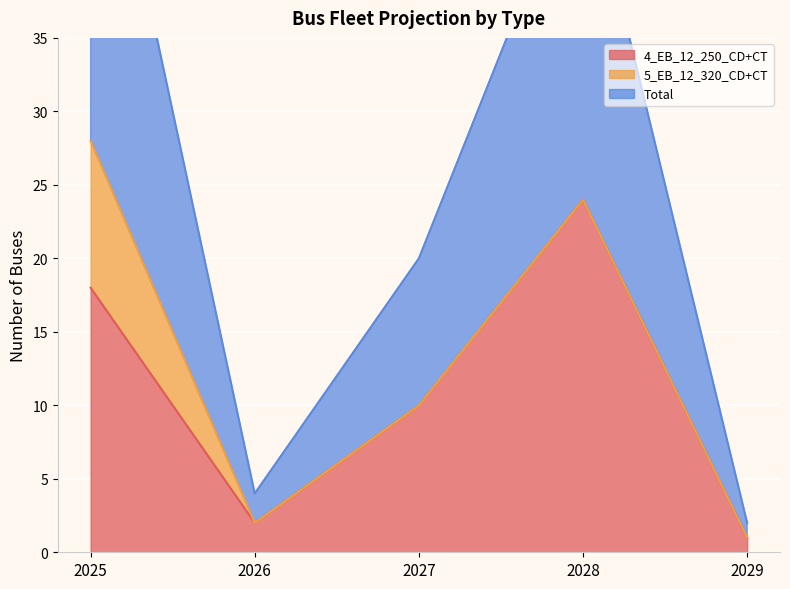

List the labels in order of 4_EB_12_250_CD+CT value, smallest first.

2029, 2026, 2027, 2025, 2028